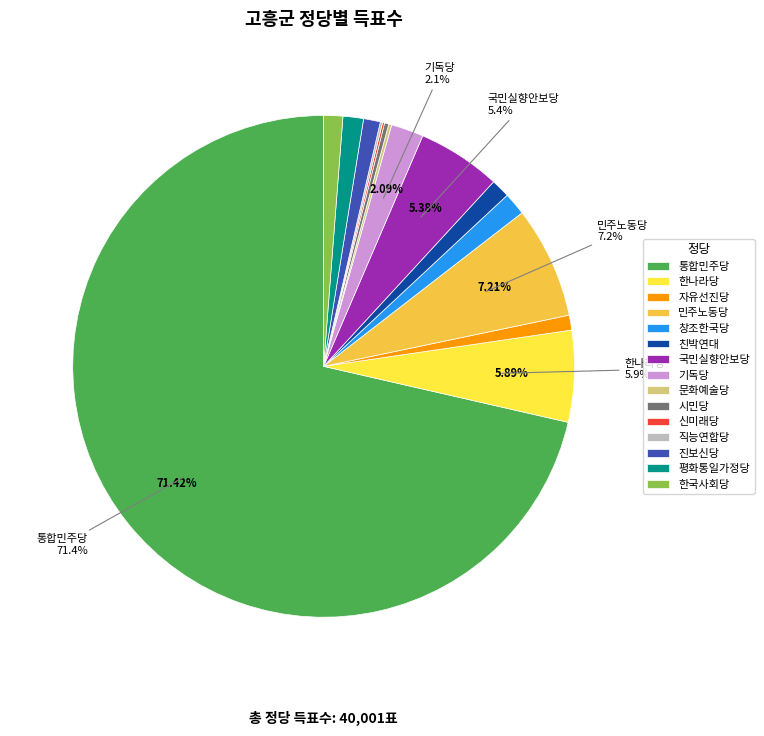

True or false: 친박연대 accounts for 11% of the total.

False